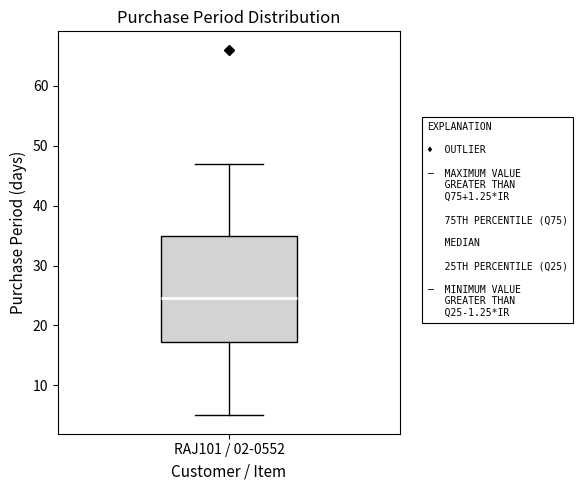

Transcribe this box plot: give where the median line is, the range the box spans, and where the two whiskers end, as read against the y-axis. The values are not printed on the chart, so give them approximately, as read against the axis.

median 25, box 17 to 35, whiskers 5 to 47